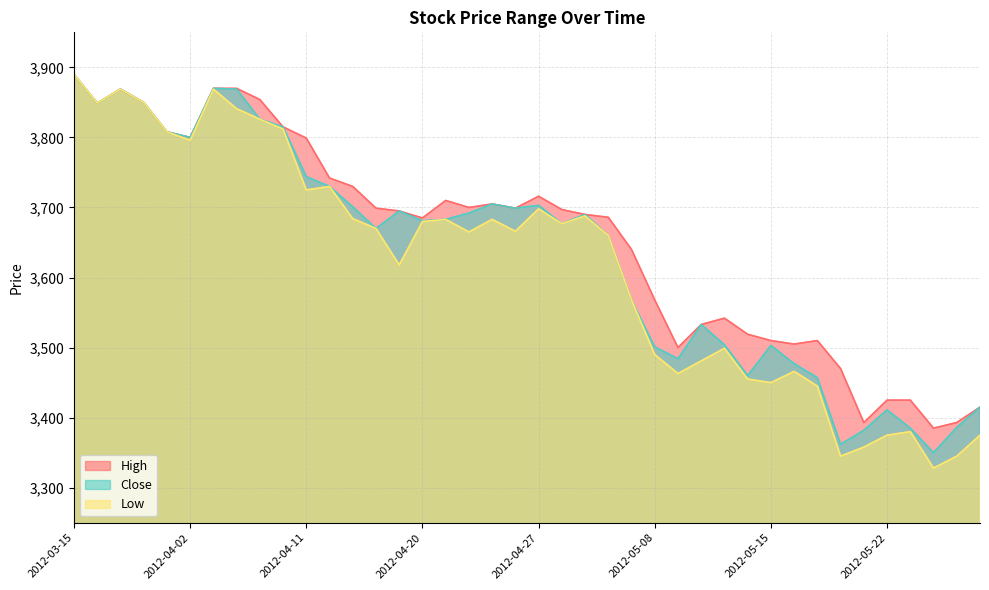

True or false: Close has more than 2 points higher than both neighbors.

True